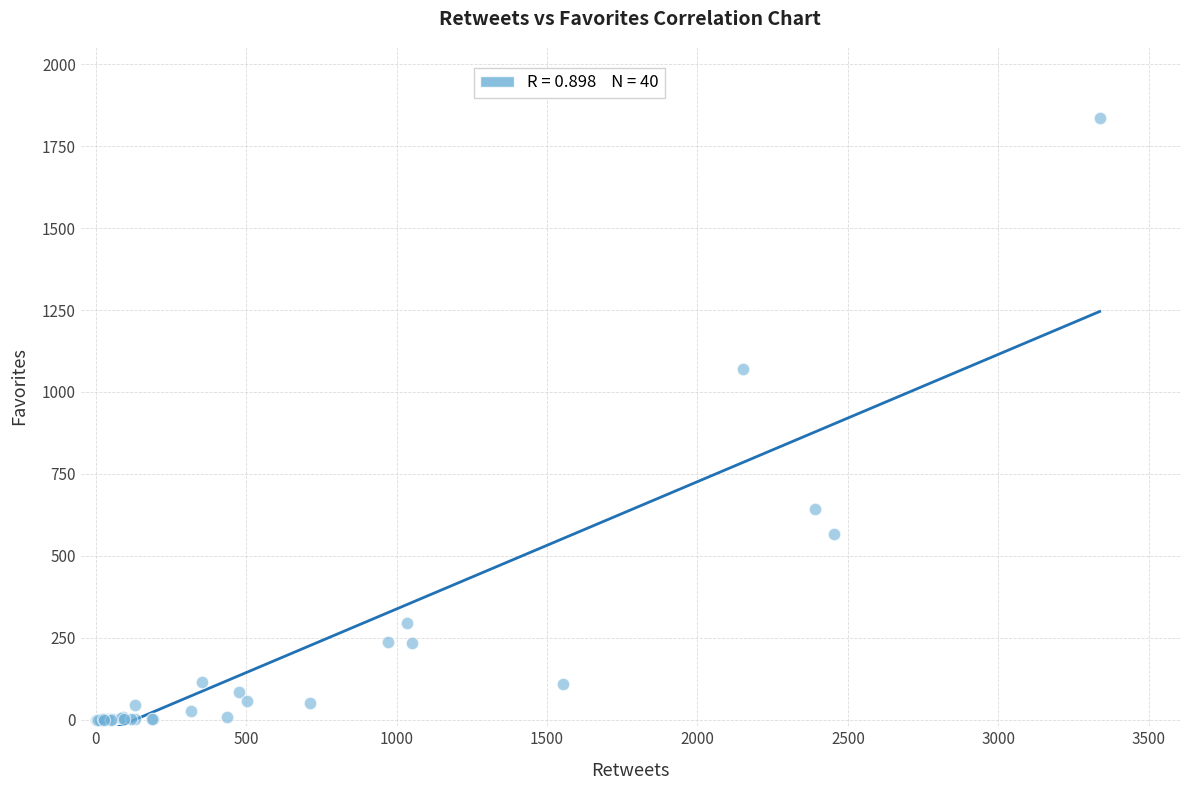

What Y value in the scatter plot is closest to 918?

1071